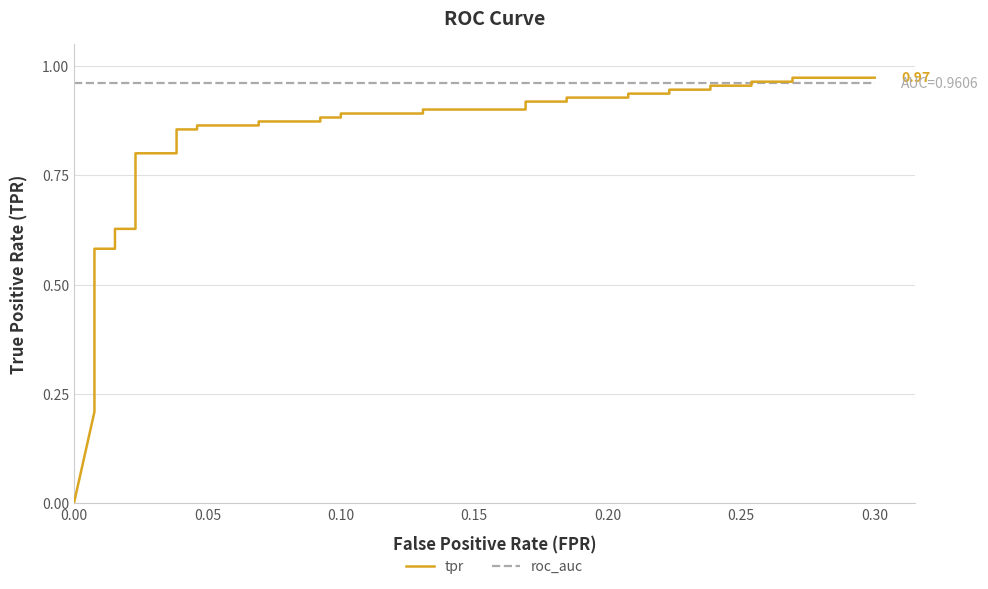

Which series has the widest spread of values?

tpr